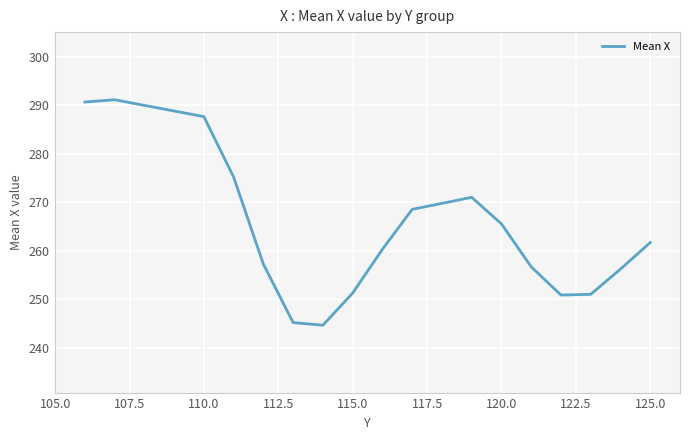

What is the smallest value displayed?

244.7